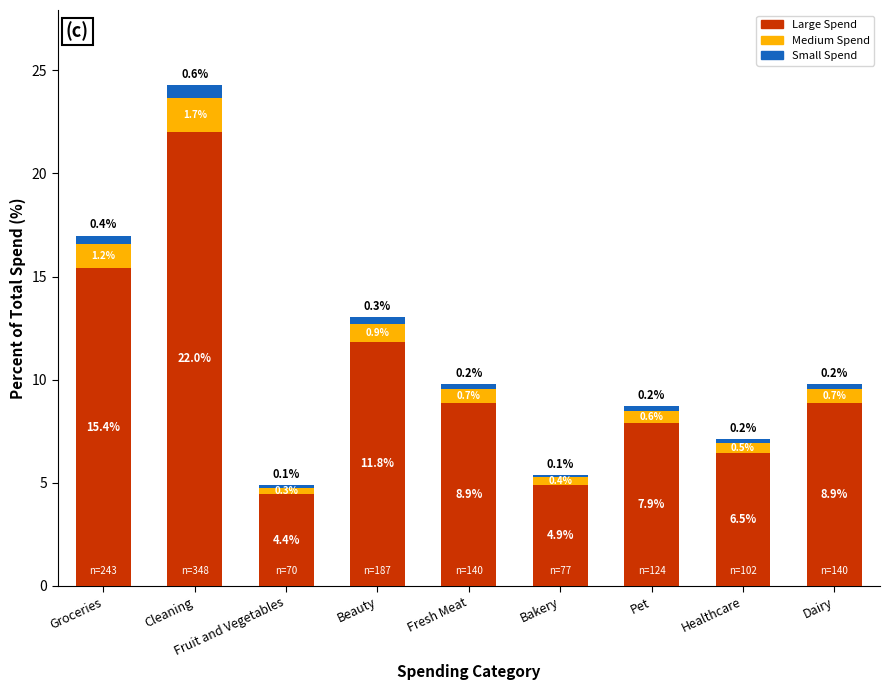

What is the difference between the maximum and minimum values in the Large Spend series?

17.6